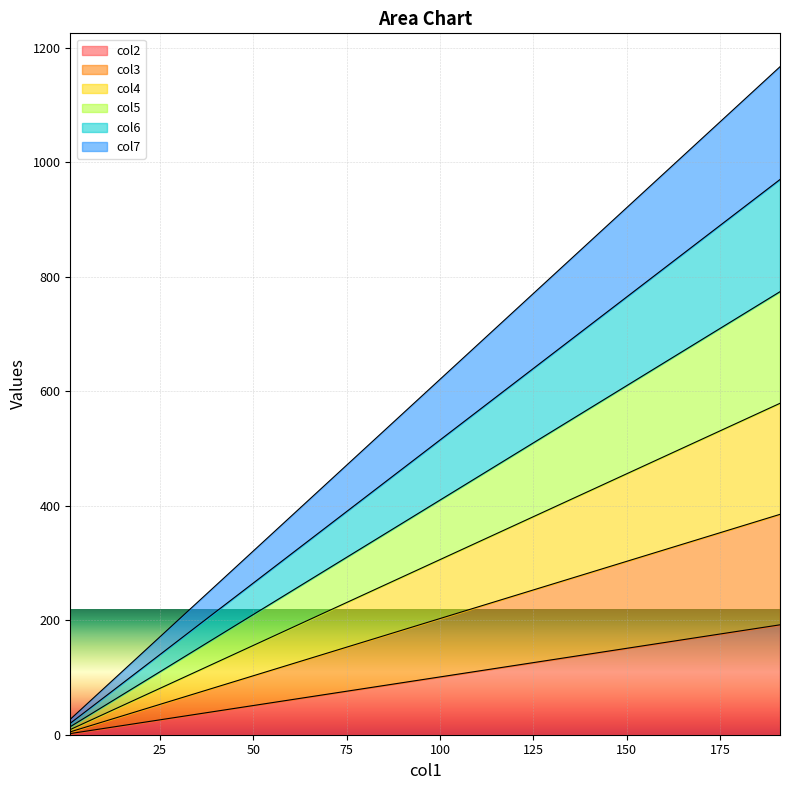

Which label corresponds to the smallest value in the chart?

1